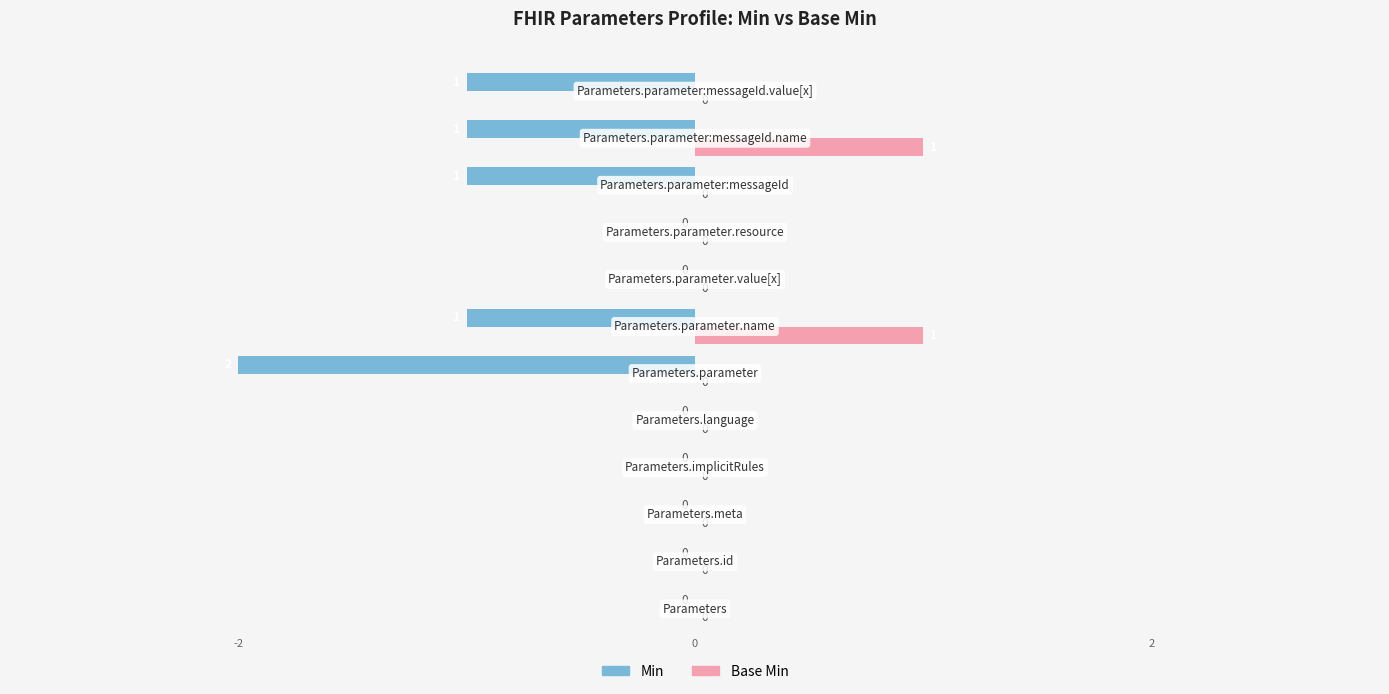

Which series has the largest total across all categories?

Base Min